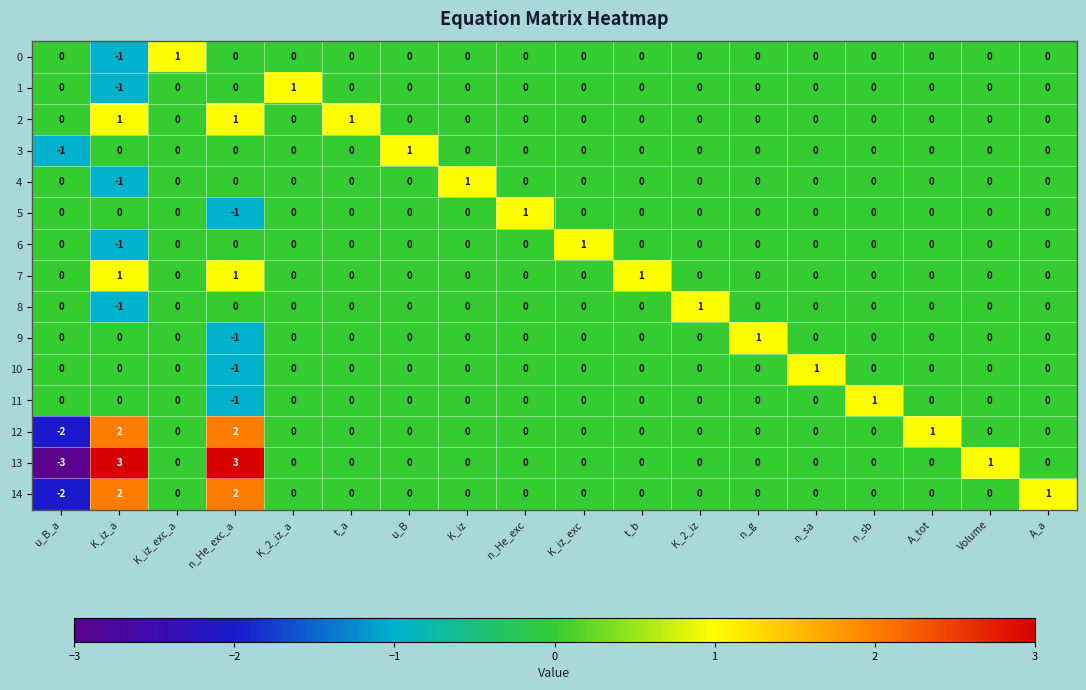

What is the sum of all 13 values?

4